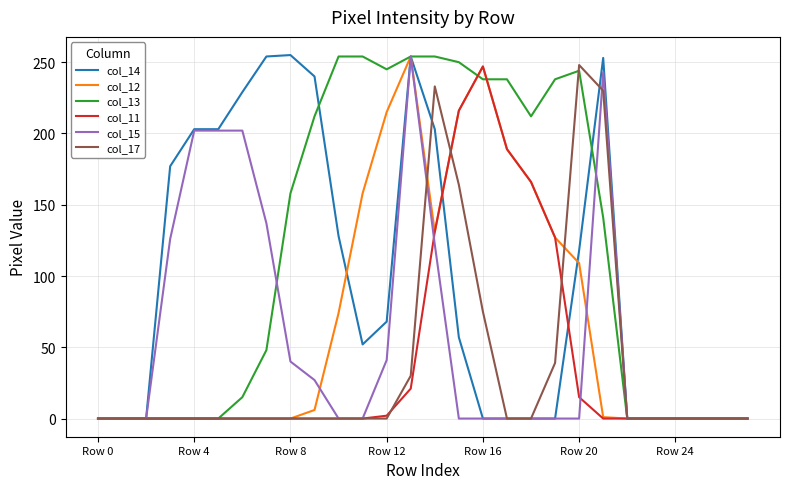

Which series has the largest total across all categories?

col_13